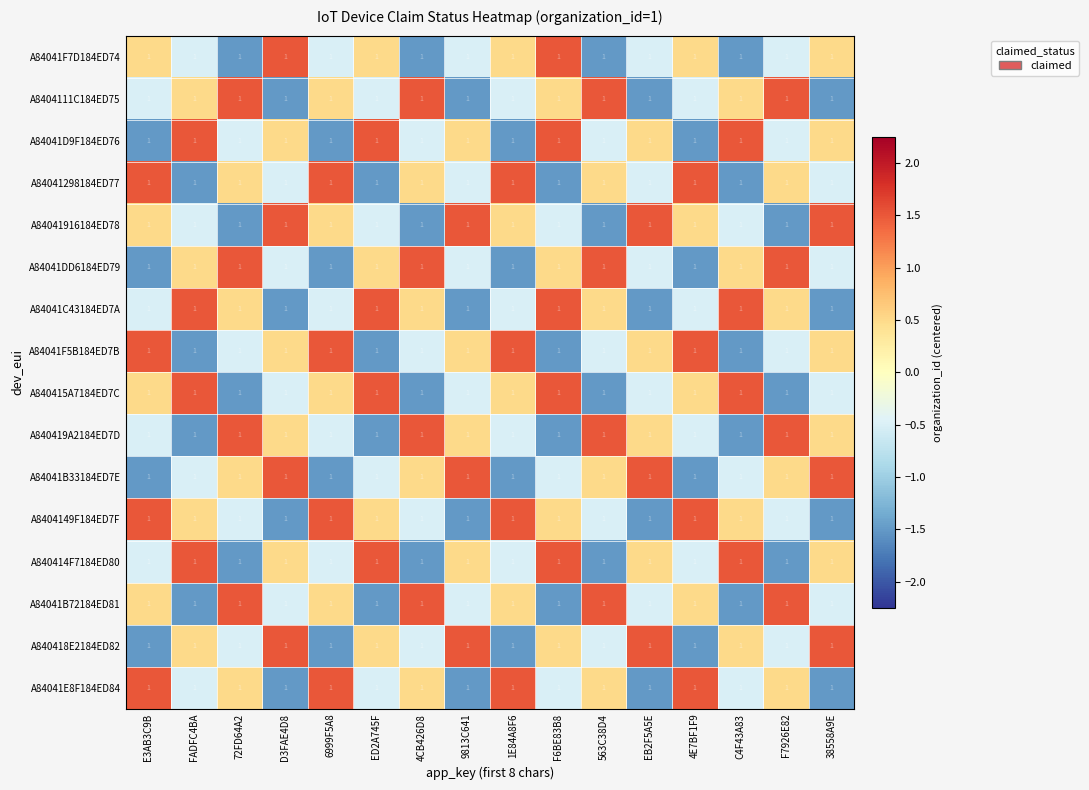

The value of A84041916184ED78 at 38558A9E is 2.6. True or false?

False